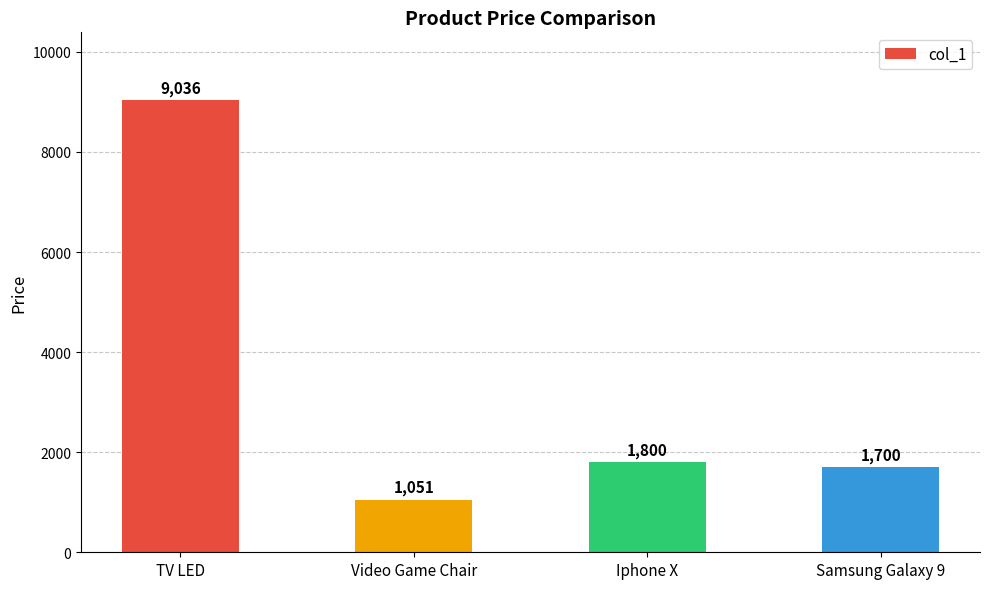

List the labels in order of value, largest first.

TV LED, Iphone X, Samsung Galaxy 9, Video Game Chair